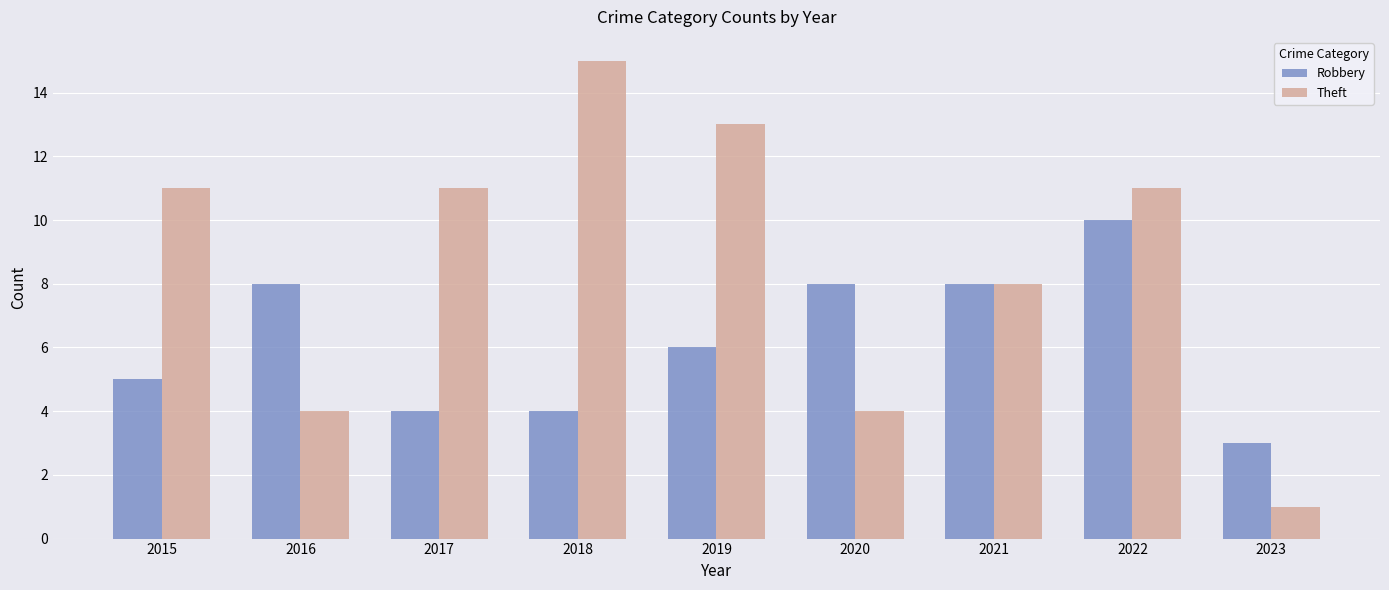

At which label is Theft closest to 8?

2021